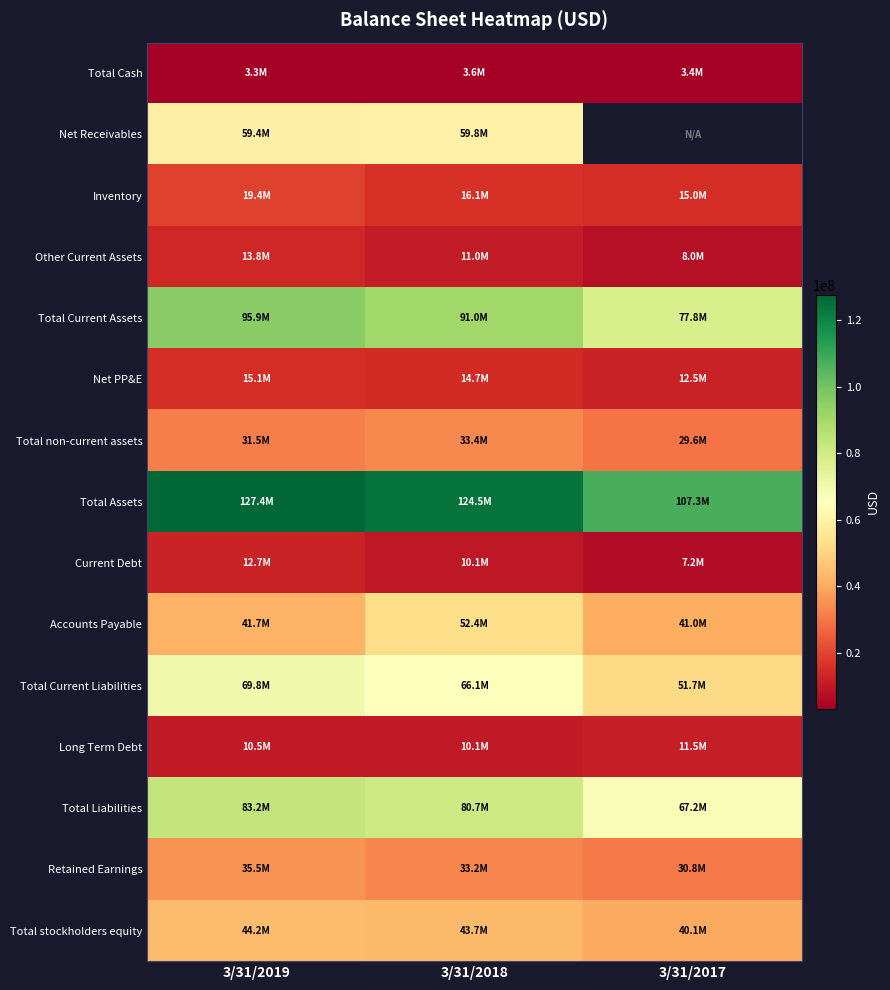

What is the spread (max minus min) of values at 3/31/2019?

124152000.0